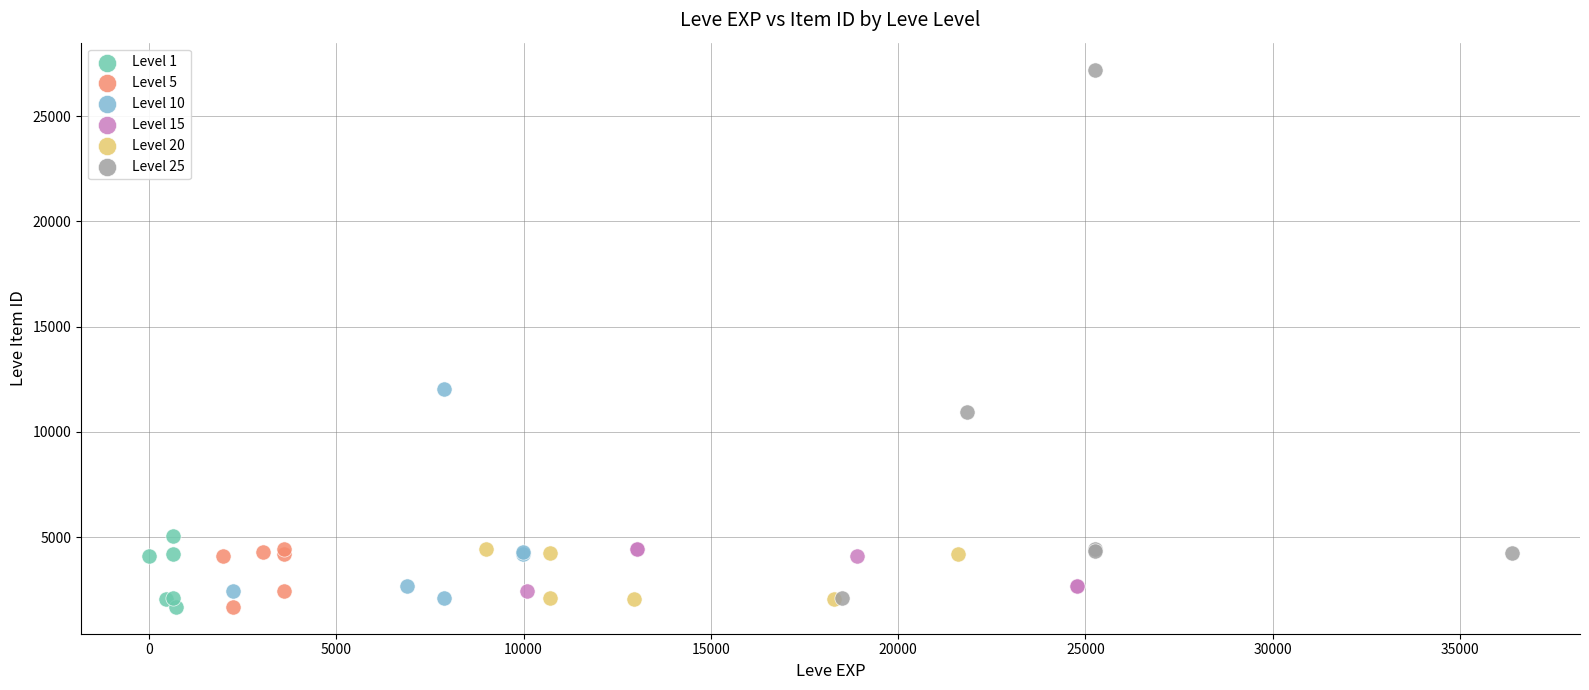

Which series reaches the maximum Y coordinate?

Level 25